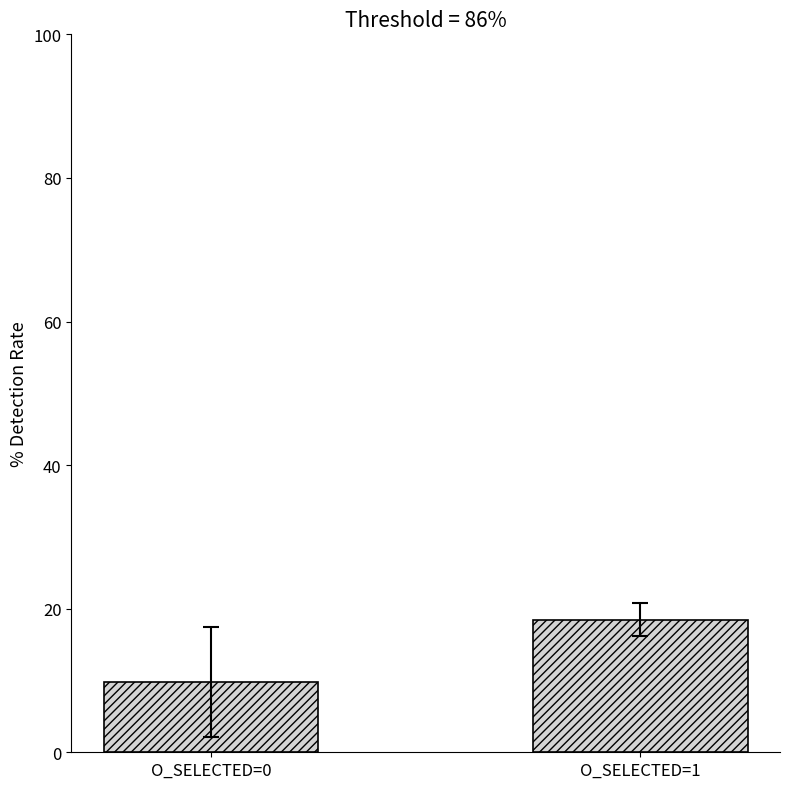

Rank the categories by value from lowest to highest.

O_SELECTED=0, O_SELECTED=1